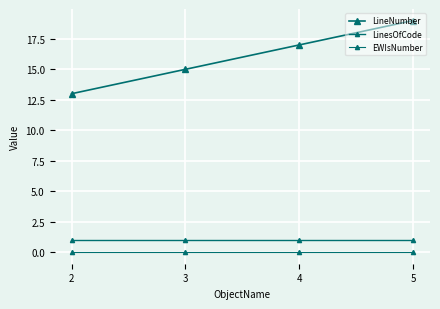

Where is LineNumber nearest to the value 16?

3